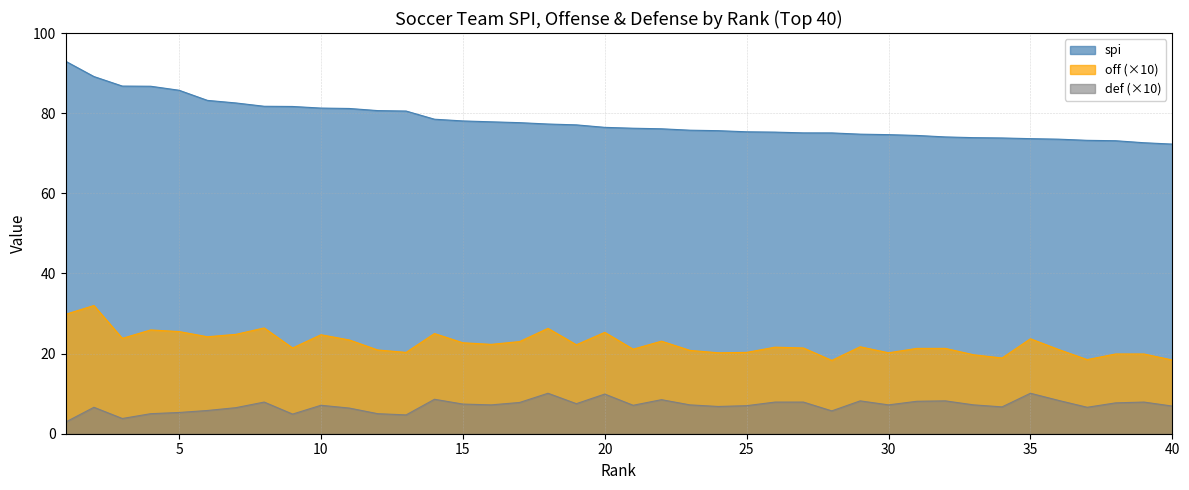

True or false: def and off cross at least once.

False